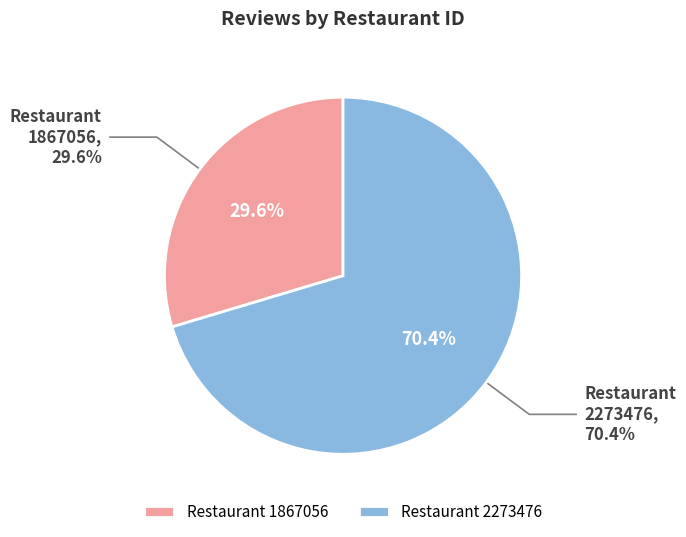

True or false: 2273476 accounts for 61% of the total.

False